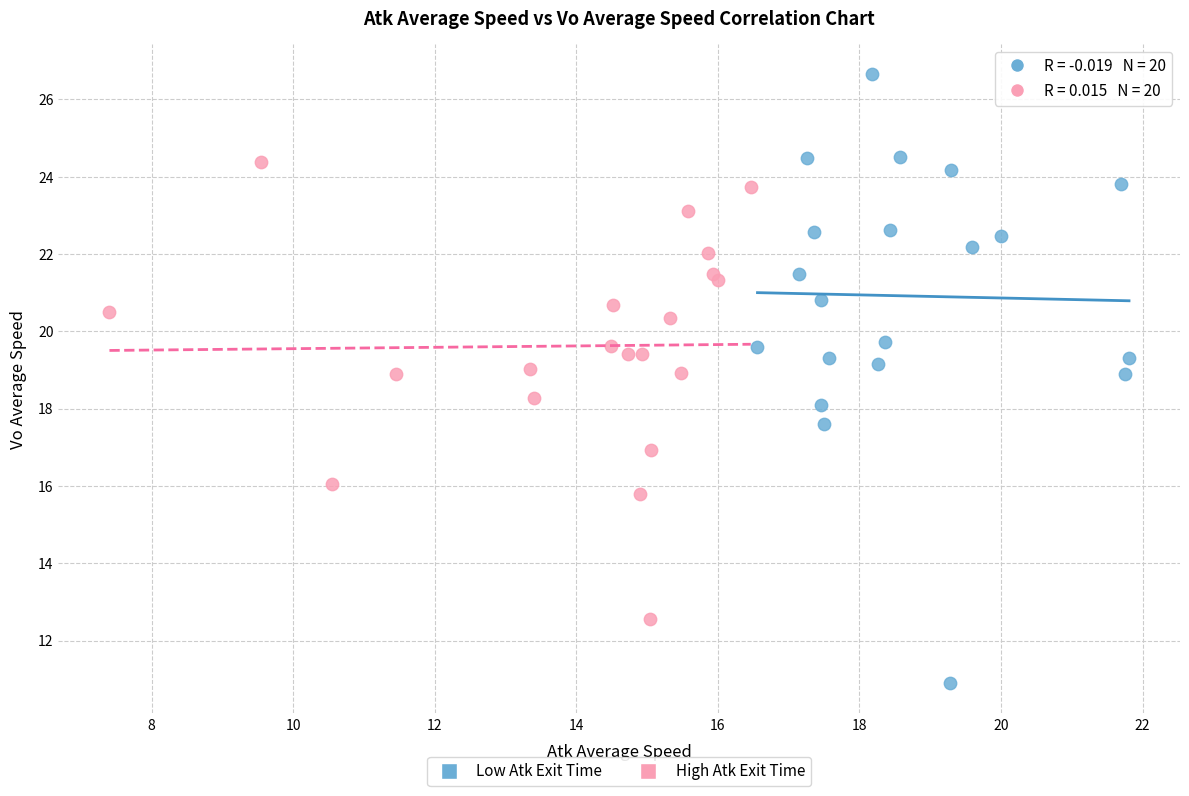

Which series has the widest spread of Y values?

Low Atk Exit Time